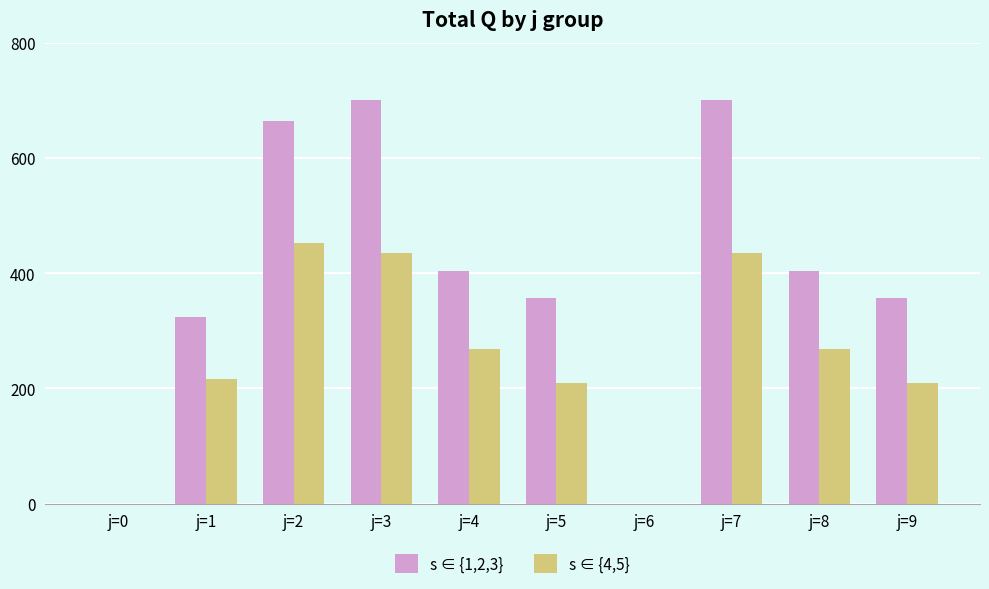

The value of s ∈ {4,5} at j=5 is 305. True or false?

False